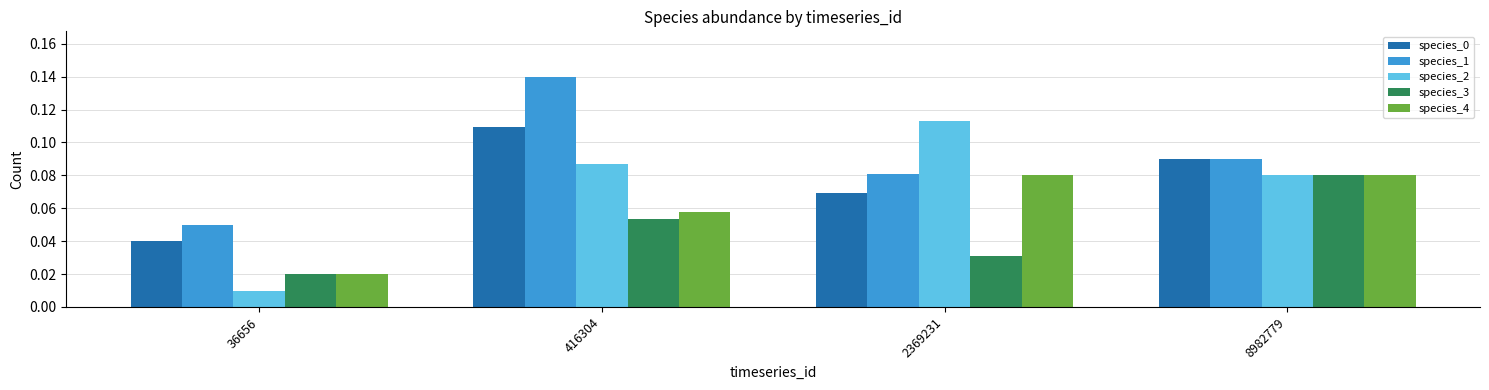

Which series has the widest spread of values?

species_2